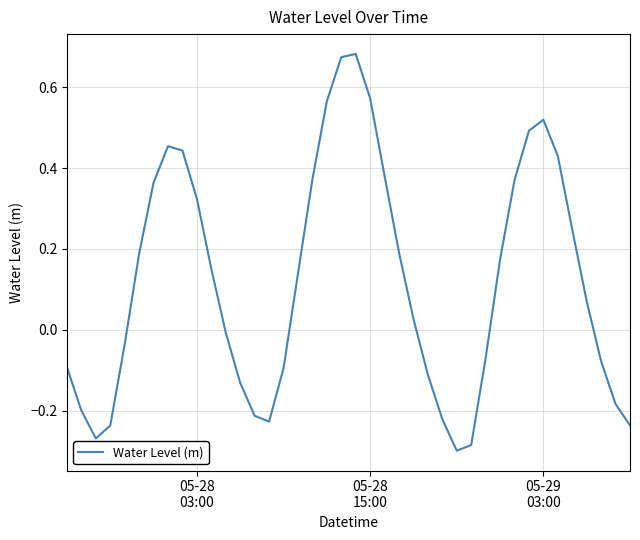

What is the difference between the maximum and minimum values?

1.0